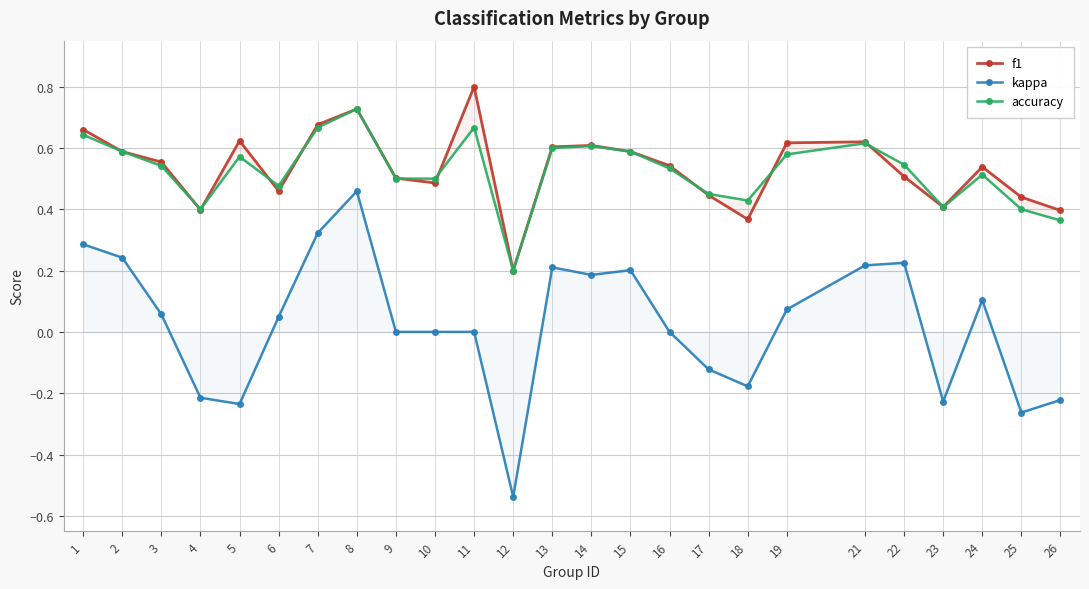

Reading right to left, extract all data points from this chart.

f1: 26=0.4	25=0.4	24=0.5	23=0.4	22=0.5	21=0.6	19=0.6	18=0.4	17=0.4	16=0.5	15=0.6	14=0.6	13=0.6	12=0.2	11=0.8	10=0.5	9=0.5	8=0.7	7=0.7	6=0.5	5=0.6	4=0.4	3=0.6	2=0.6	1=0.7
kappa: 26=-0.2	25=-0.3	24=0.1	23=-0.2	22=0.2	21=0.2	19=0.1	18=-0.2	17=-0.1	16=0.0	15=0.2	14=0.2	13=0.2	12=-0.5	11=0.0	10=0.0	9=0.0	8=0.5	7=0.3	6=0.0	5=-0.2	4=-0.2	3=0.1	2=0.2	1=0.3
accuracy: 26=0.4	25=0.4	24=0.5	23=0.4	22=0.5	21=0.6	19=0.6	18=0.4	17=0.5	16=0.5	15=0.6	14=0.6	13=0.6	12=0.2	11=0.7	10=0.5	9=0.5	8=0.7	7=0.7	6=0.5	5=0.6	4=0.4	3=0.5	2=0.6	1=0.6